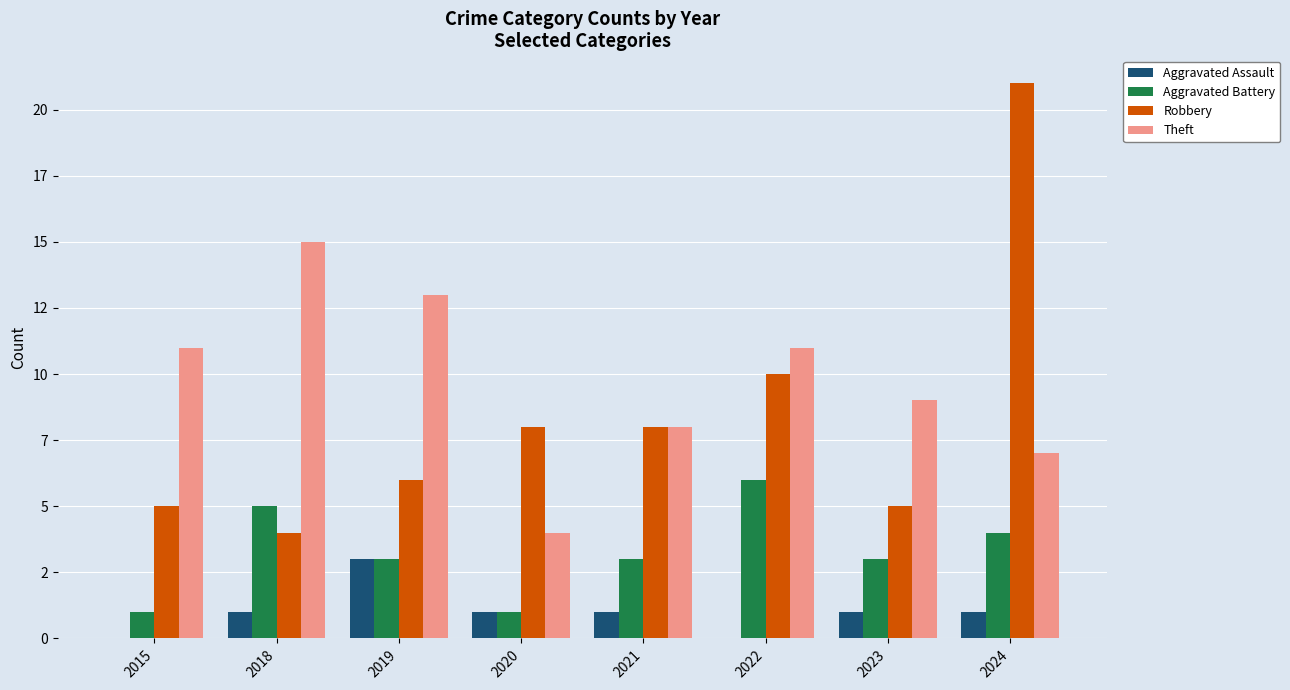

Reading left to right, transcribe all the data shown in this chart.

Aggravated Assault: 2015=0	2018=1	2019=3	2020=1	2021=1	2022=0	2023=1	2024=1
Aggravated Battery: 2015=1	2018=5	2019=3	2020=1	2021=3	2022=6	2023=3	2024=4
Robbery: 2015=5	2018=4	2019=6	2020=8	2021=8	2022=10	2023=5	2024=21
Theft: 2015=11	2018=15	2019=13	2020=4	2021=8	2022=11	2023=9	2024=7